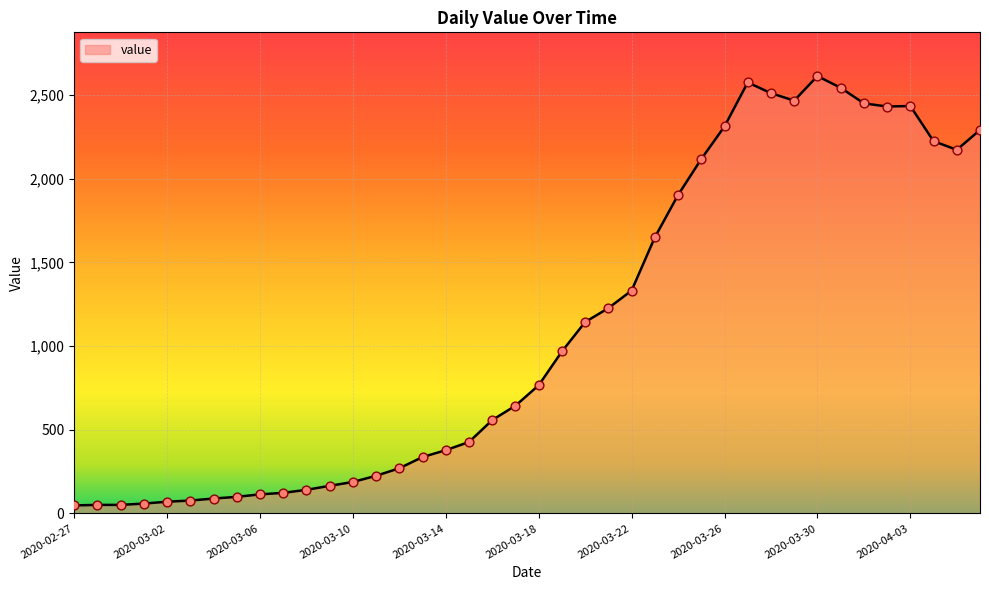

What is the greatest value displayed?

2614